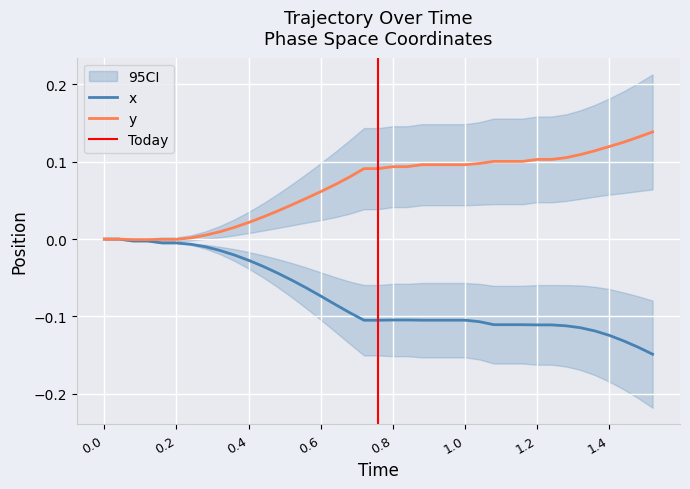

The x series shows -0.2 at 1.4. True or false?

False